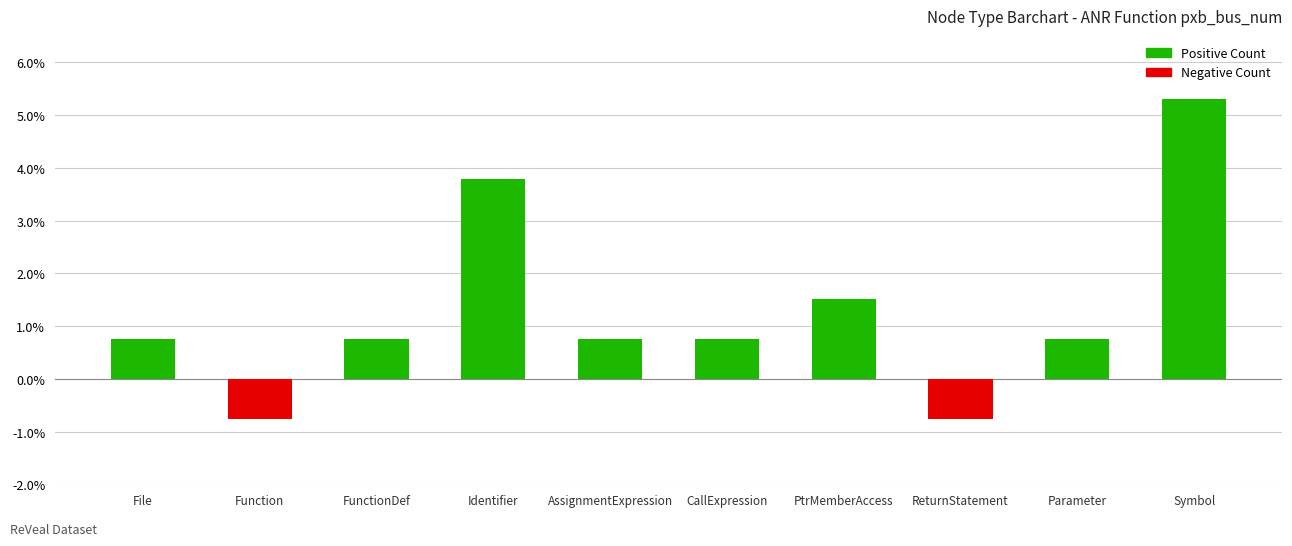

The chart shows a value of 0.8 at CallExpression. True or false?

True